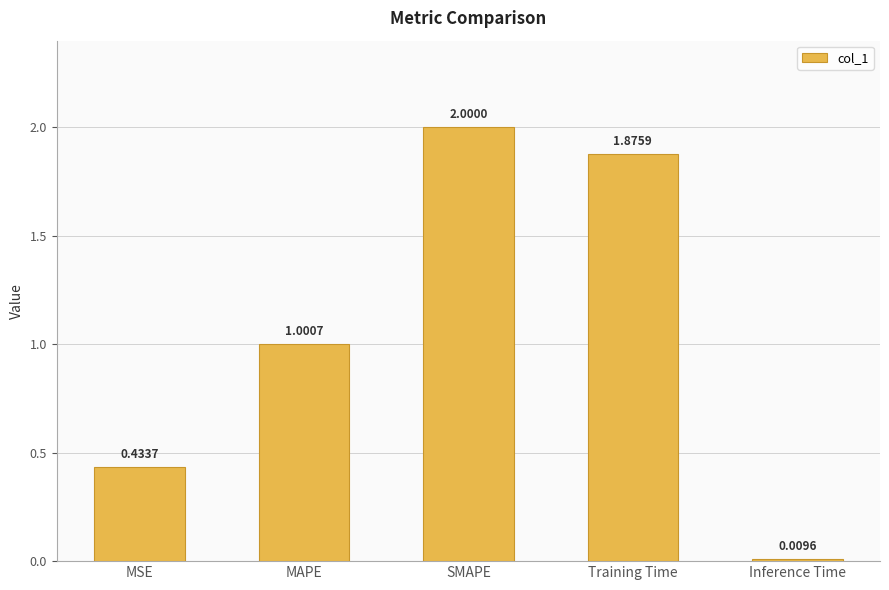

What is the average value?

1.1